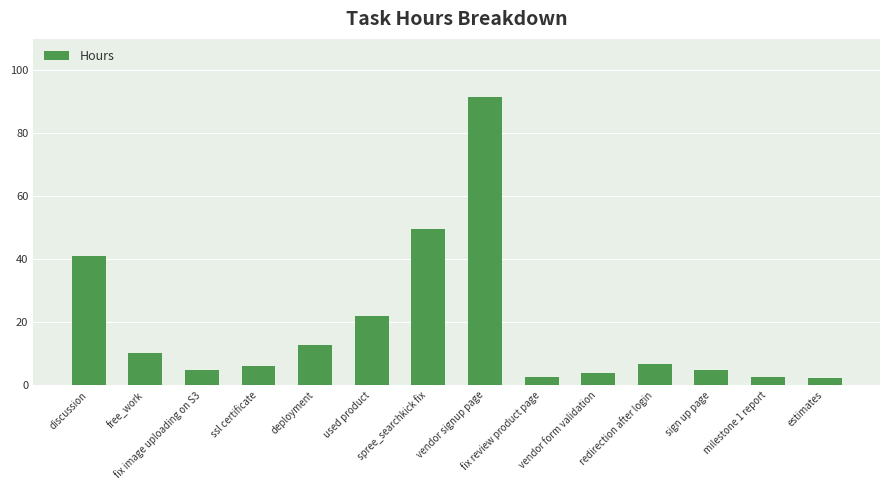

What is the greatest value displayed?

91.5